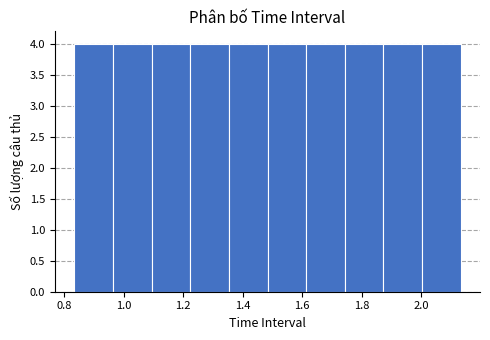

Reading left to right, list every bar in this chart as the range it spans on the x-axis followed by its height. Neither the bar edges nor the heights are printed on the chart, so give them approximately, as read against the axes.

0.84 to 0.96: 4
0.96 to 1.10: 4
1.10 to 1.22: 4
1.22 to 1.36: 4
1.36 to 1.48: 4
1.48 to 1.62: 4
1.62 to 1.74: 4
1.74 to 1.88: 4
1.88 to 2.00: 4
2.00 to 2.14: 4